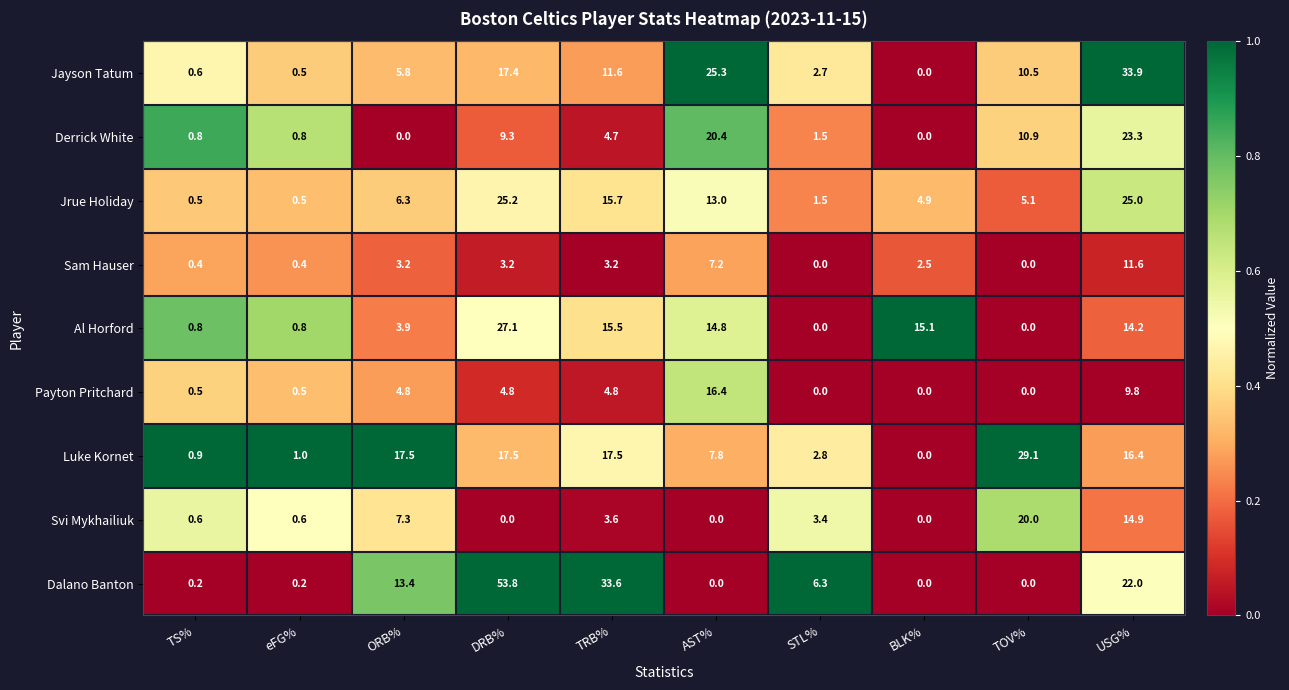

At which label does Al Horford reach its peak?

DRB%